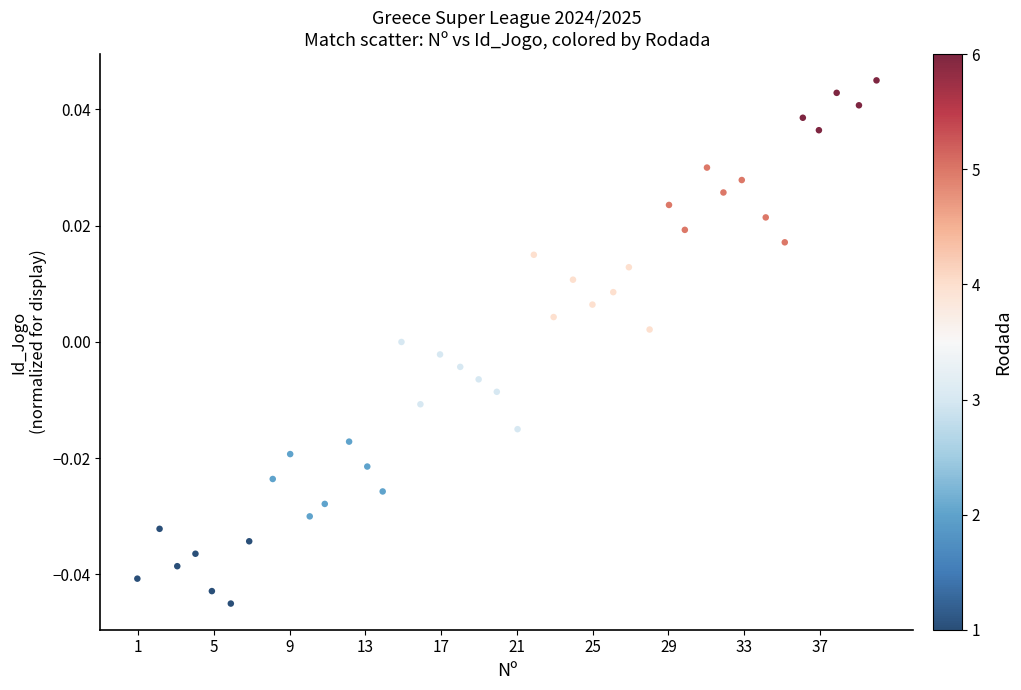

What is the range of X values (max minus min)?

39.0